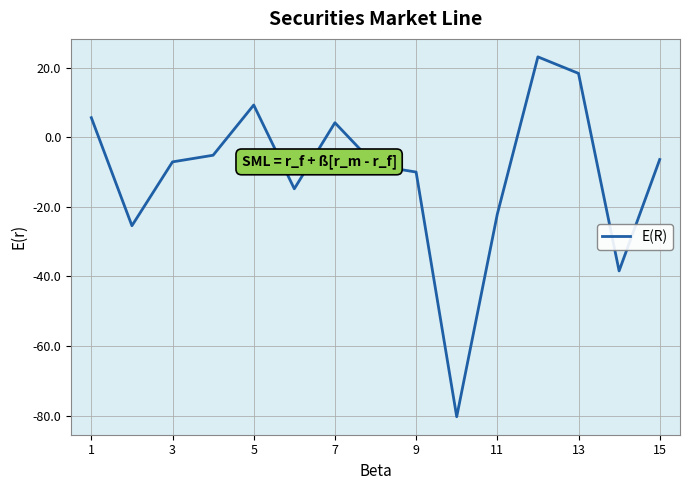

How many points are higher than both their immediate neighbors (excluding endpoints)?

3